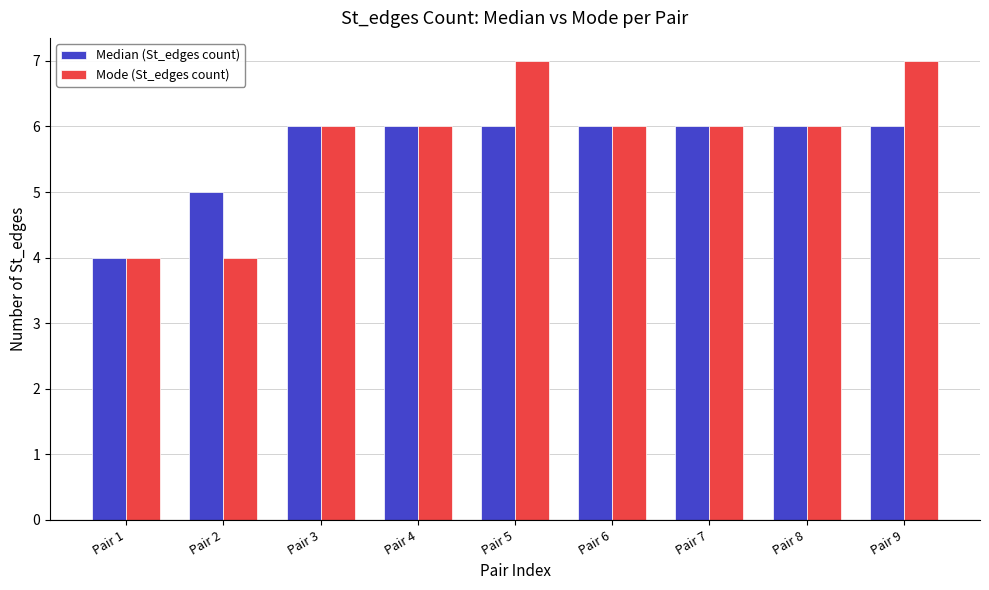

What is the value of the Mode (St_edges count) bar at the 5th from the left?

7